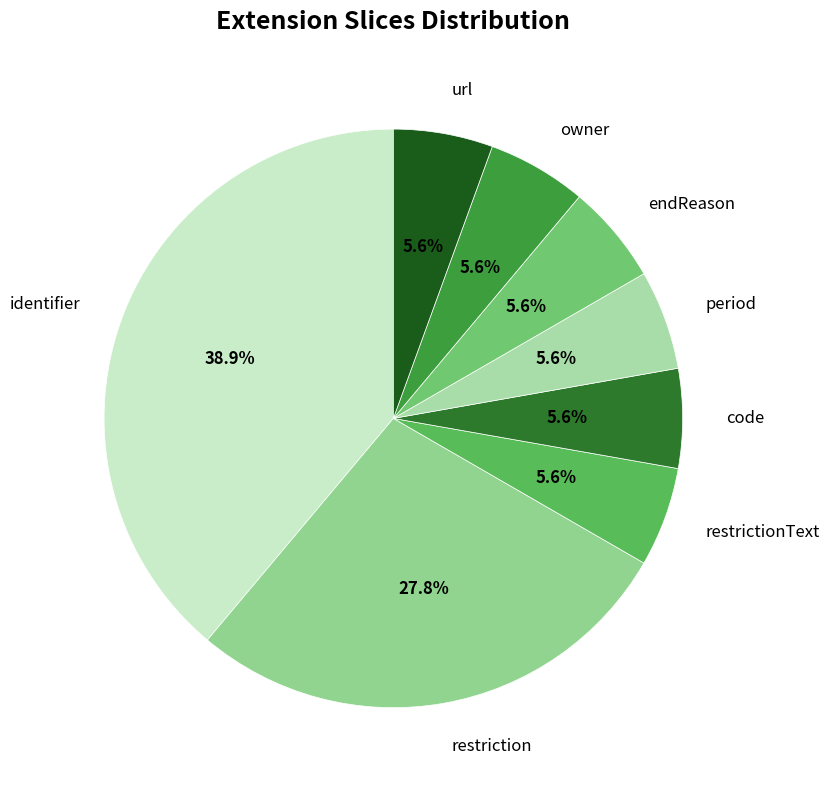

True or false: identifier accounts for 28% of the total.

False